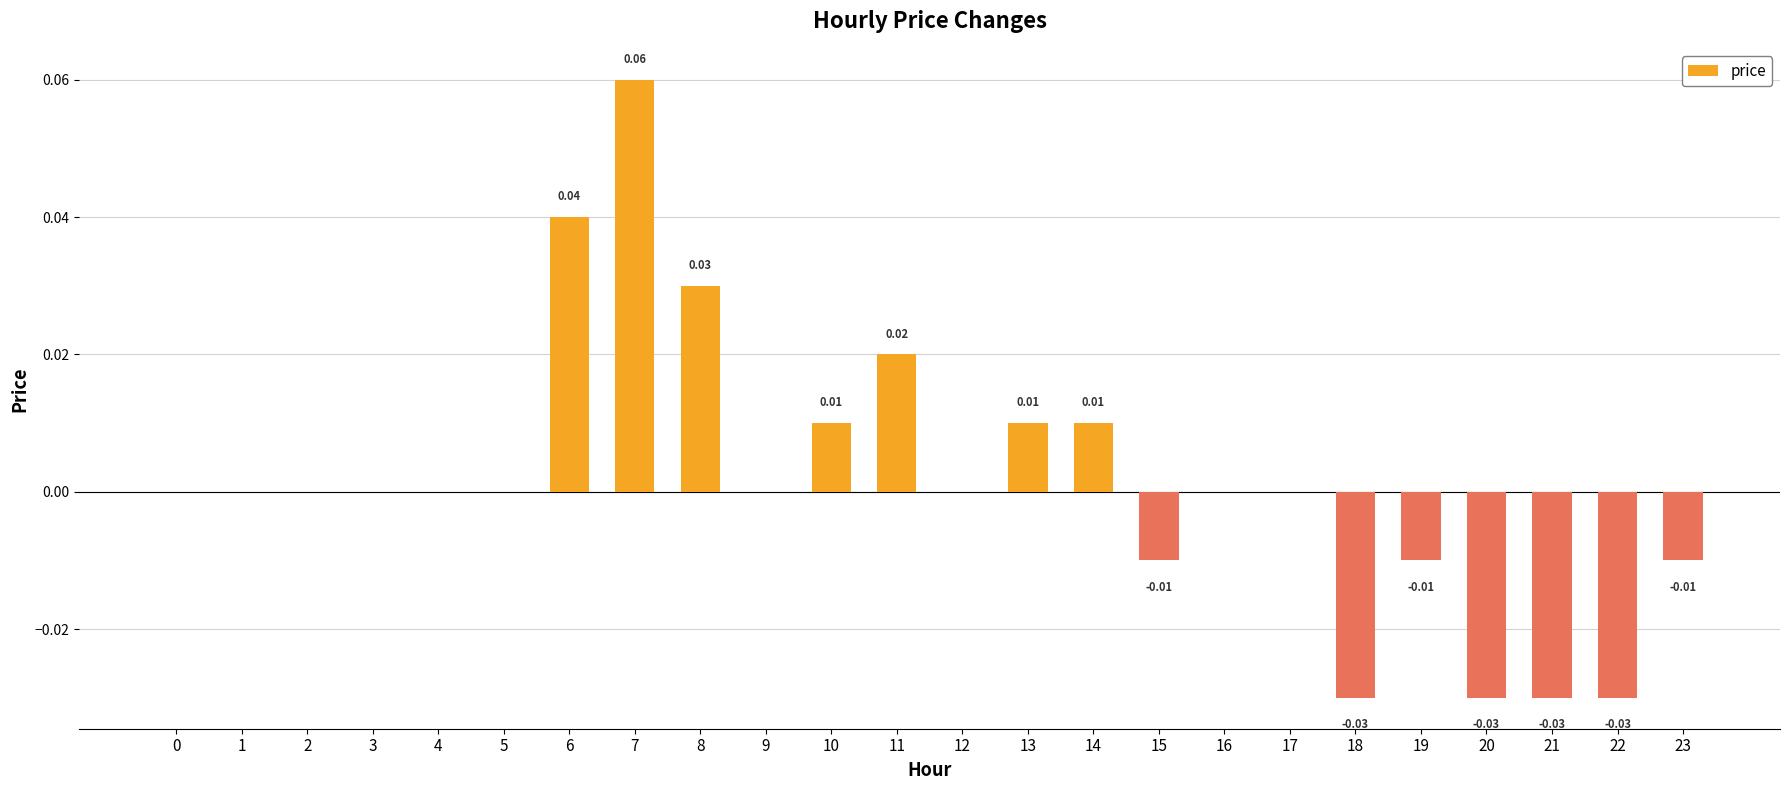

The chart shows a value of -0.0 at 19. True or false?

True